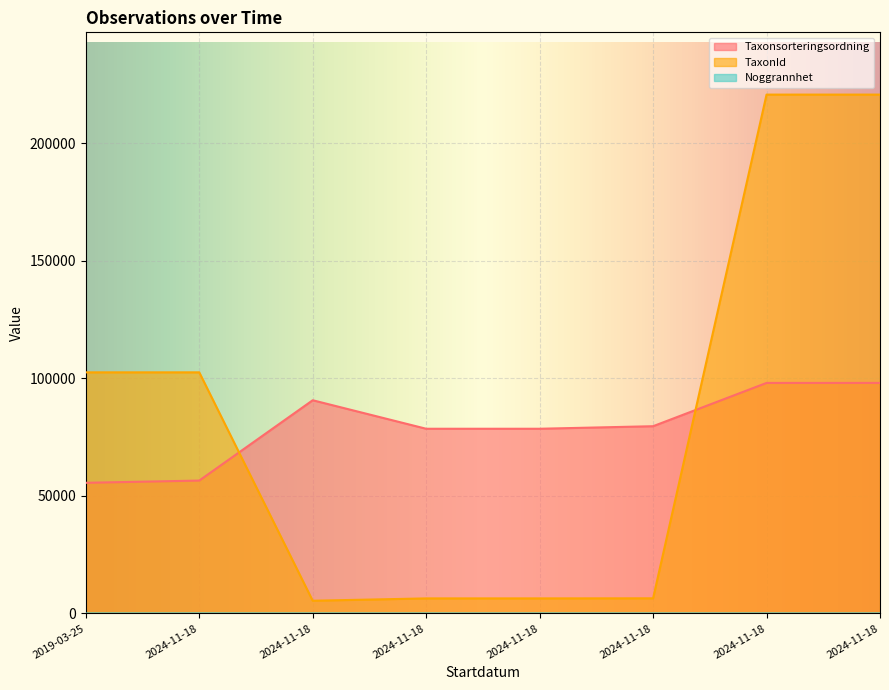

At which label does Noggrannhet reach its peak?

2024-11-18